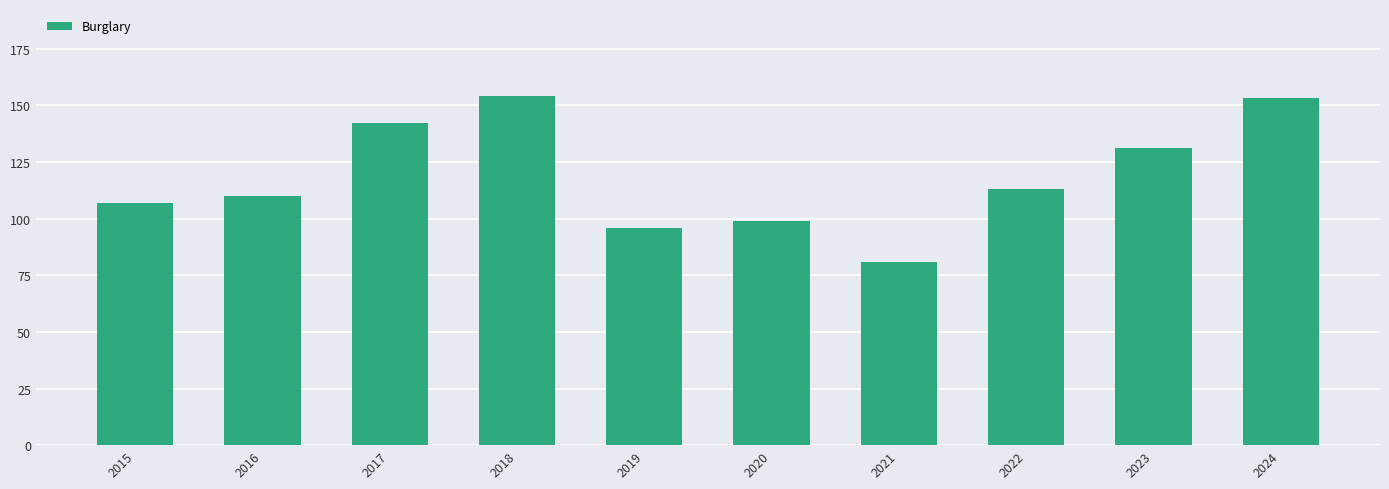

At which category does the chart reach its minimum across all series?

2021